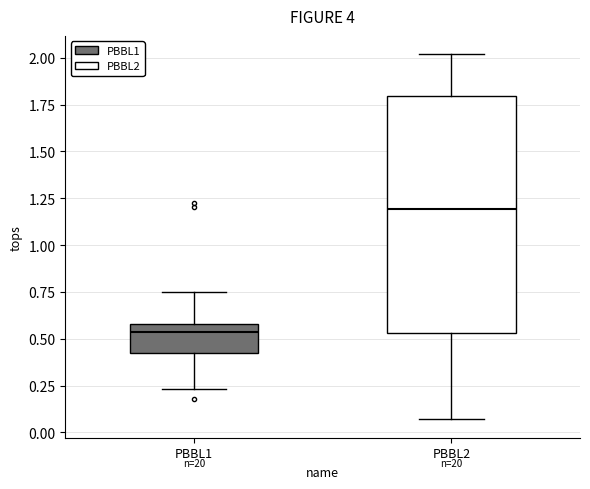

Which box is the tallest, from its lower edge to its upper edge?

PBBL2